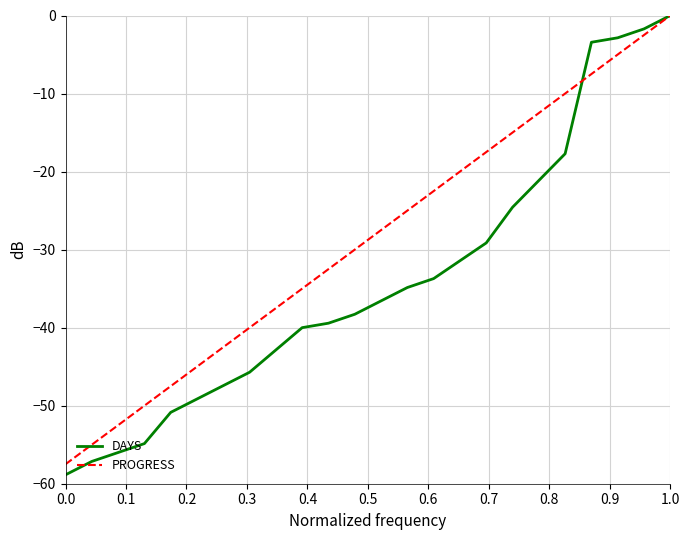

Which series has the largest range (max minus min)?

DAYS